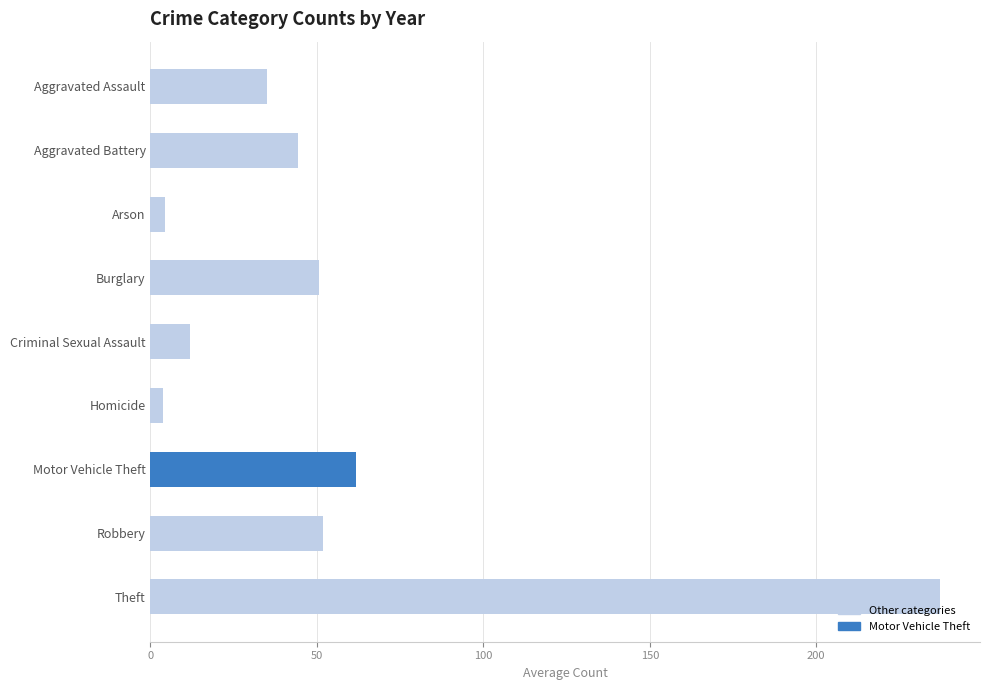

Which has a higher value, Aggravated Battery or Criminal Sexual Assault?

Aggravated Battery